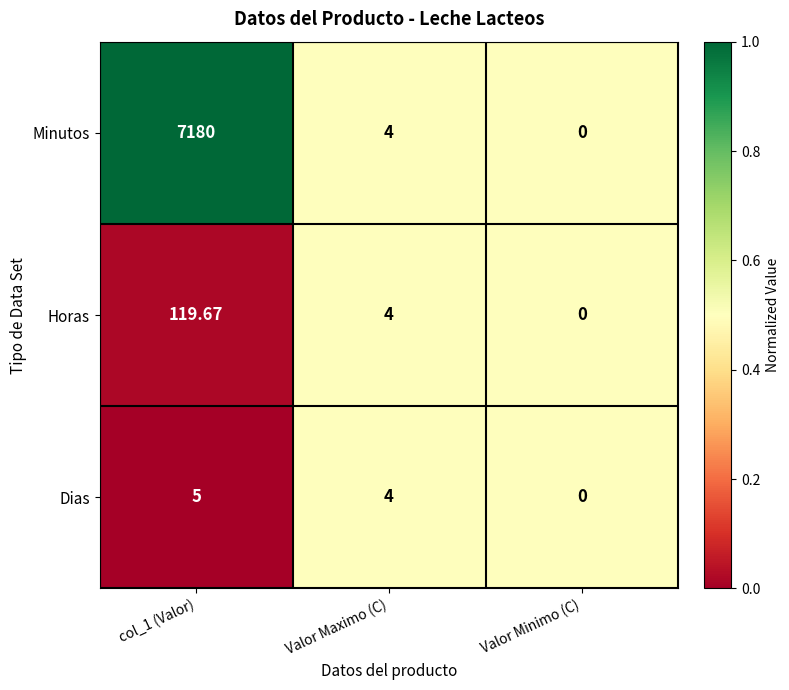

Which series changed the most between col_1 (Valor) and Valor Minimo (C)?

Minutos